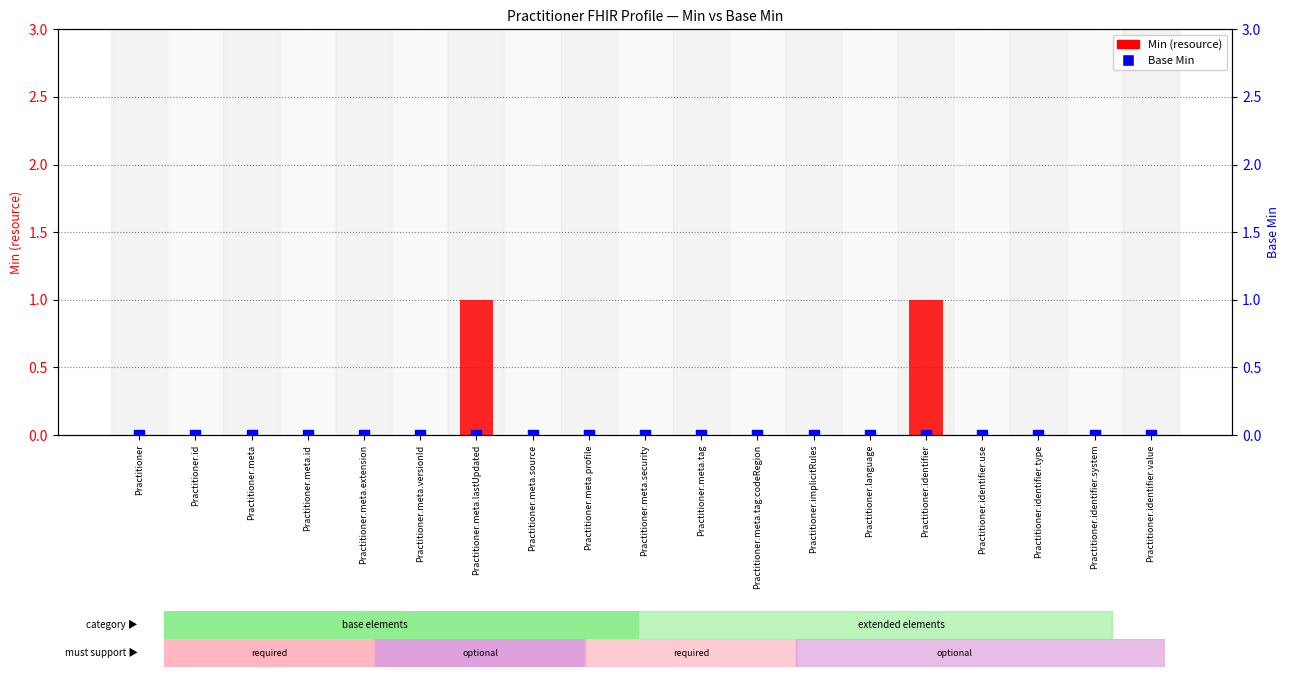

Which series has the widest spread of Y values?

Min (resource)